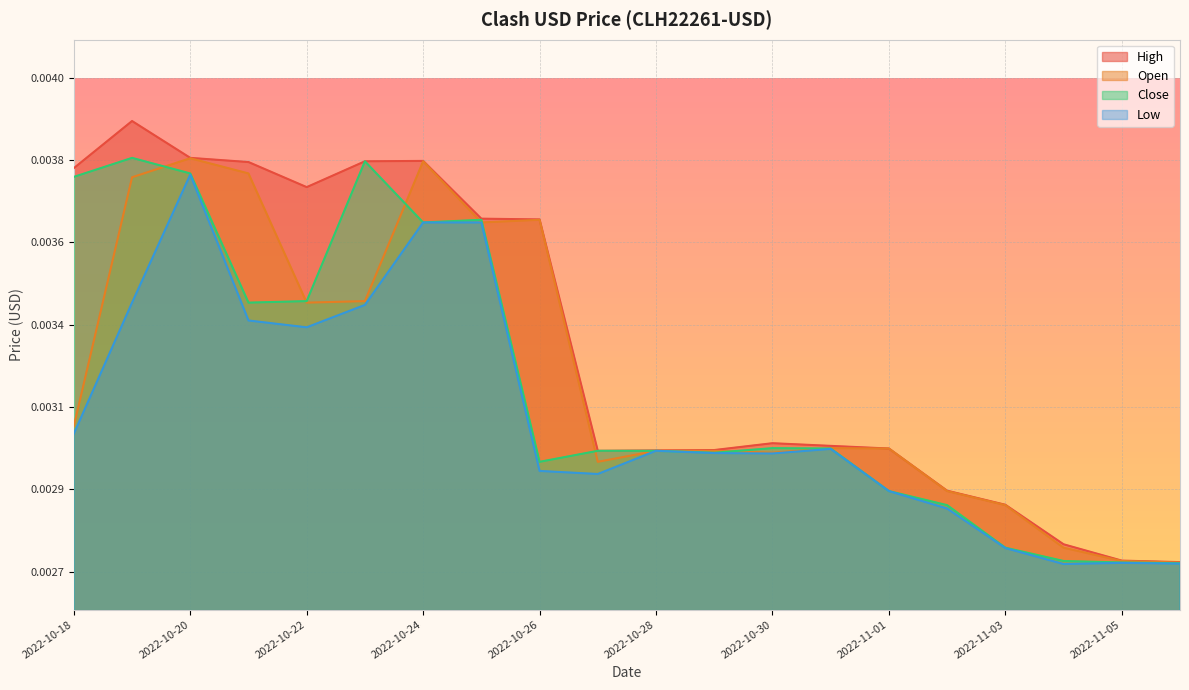

At how many categories does at least one series exceed 0?

20